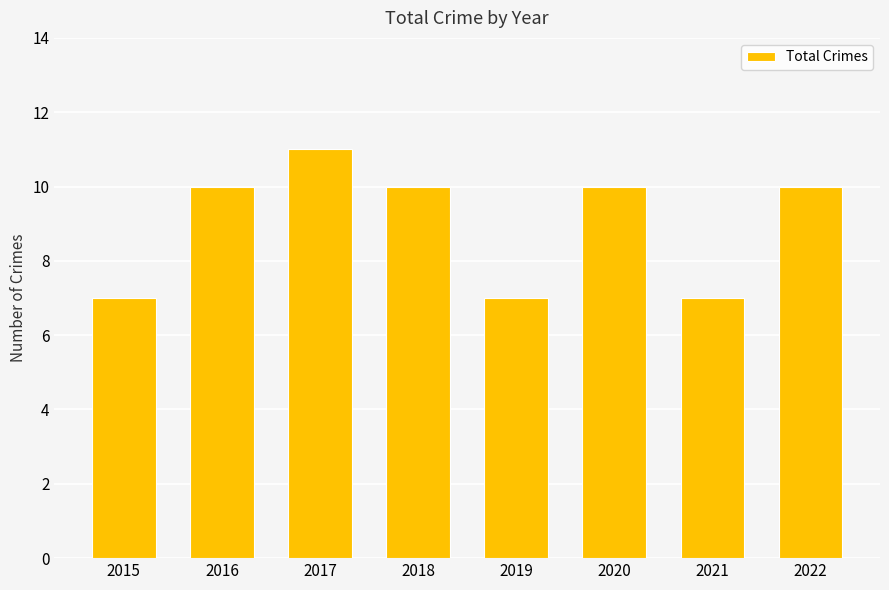

True or false: the data shows 7 at 2021.

True